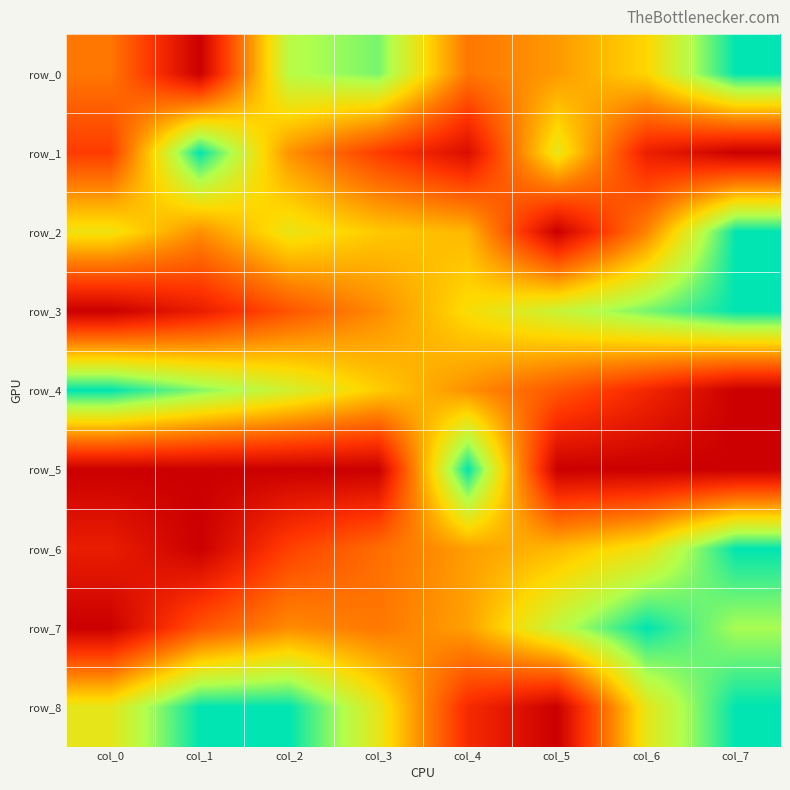

Count the number of categories in the chart.

8